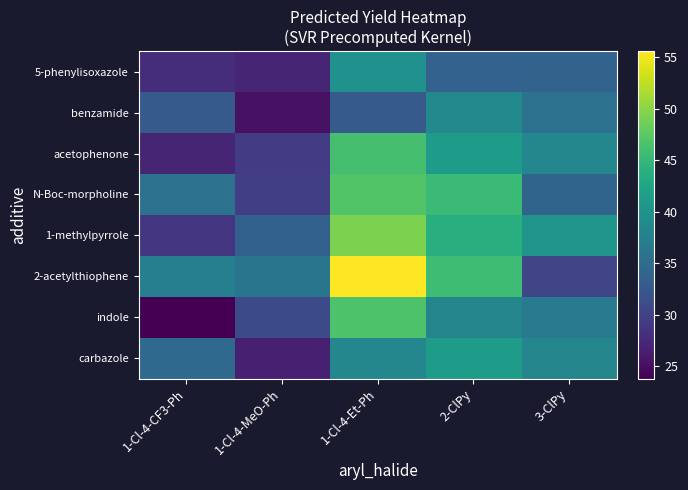

Which series has the largest total across all categories?

2-acetylthiophene